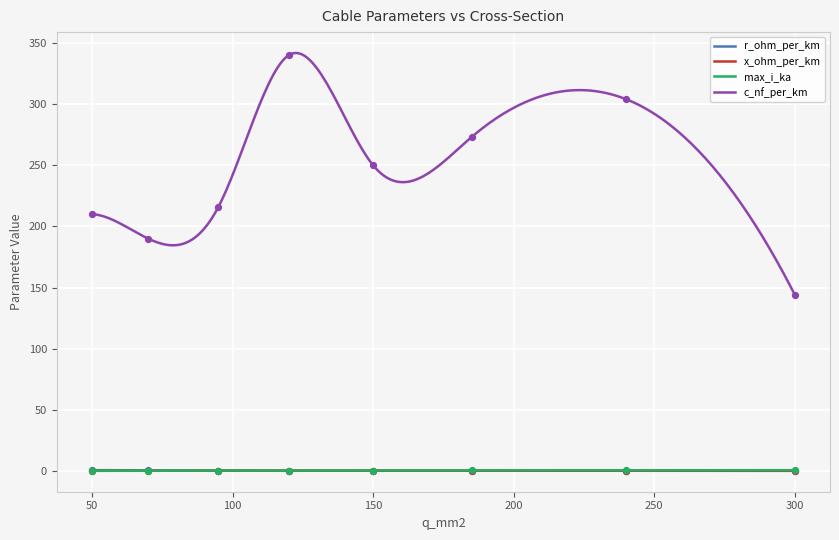

Which series has the largest total across all categories?

c_nf_per_km